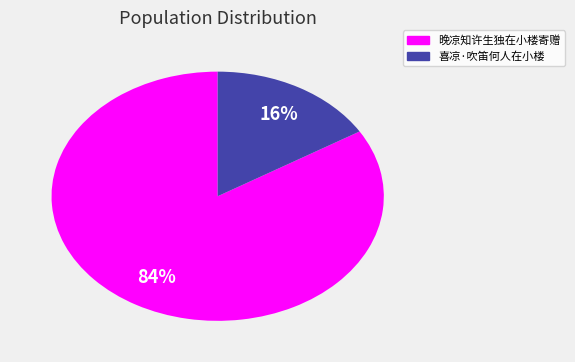

Which slice is the largest?

晚凉知许生独在小楼寄赠